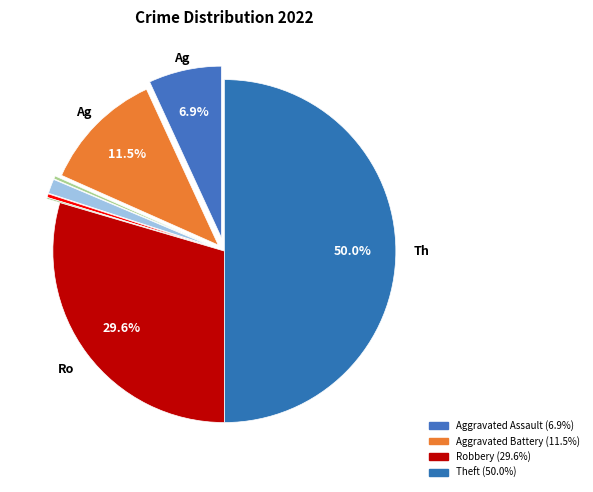

Rank the categories by value from lowest to highest.

Motor Vehicle Theft, Arson, Homicide, Criminal Sexual Assault, Aggravated Assault, Aggravated Battery, Robbery, Theft